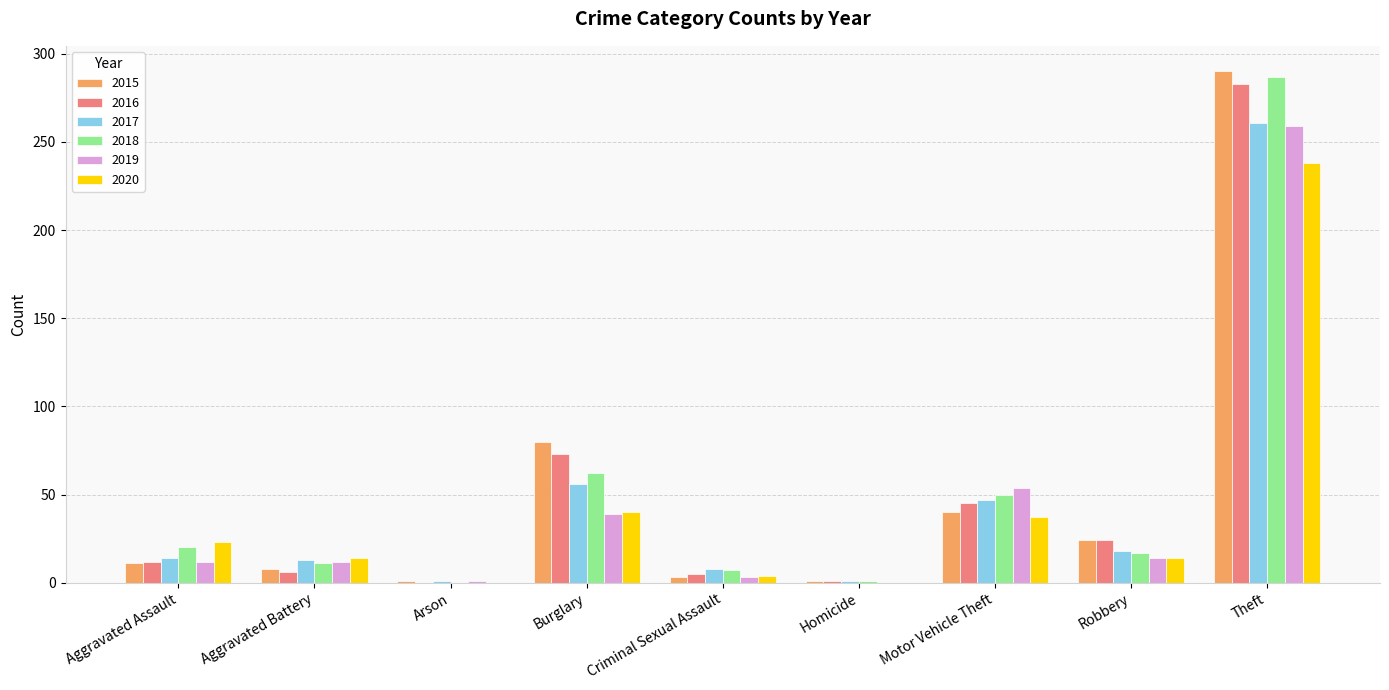

Count the number of data series in this chart.

6